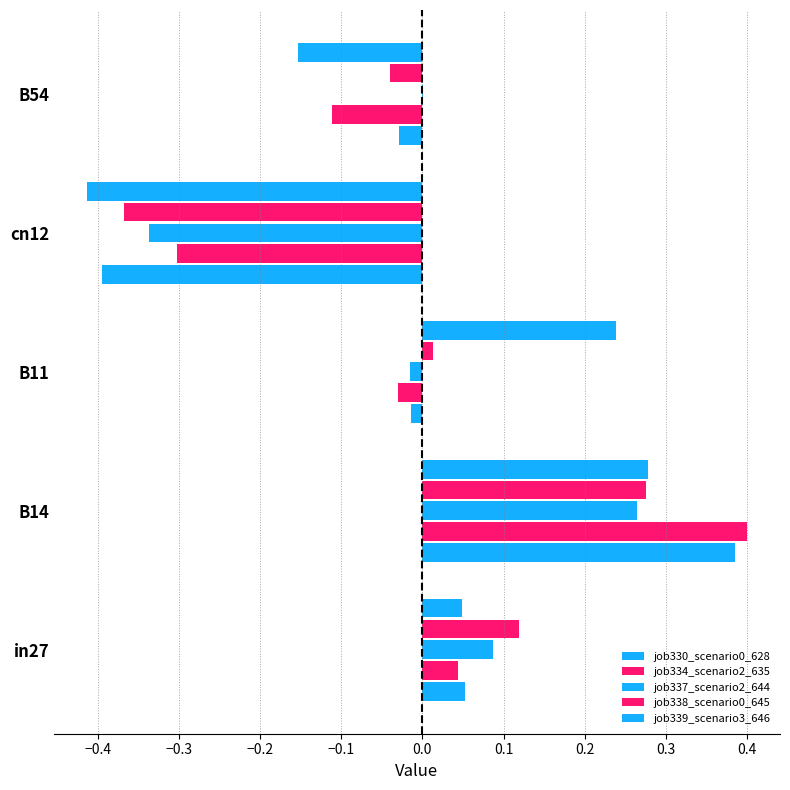

How many positive values does the job330_scenario0_628 series have?

2